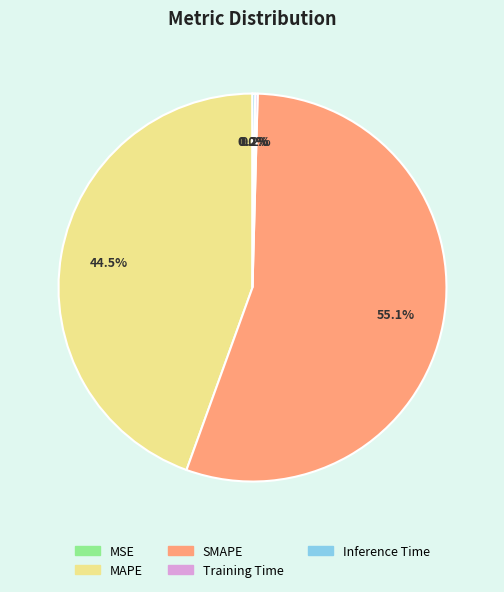

To the nearest percent, what percentage of the pie is SMAPE?

55%